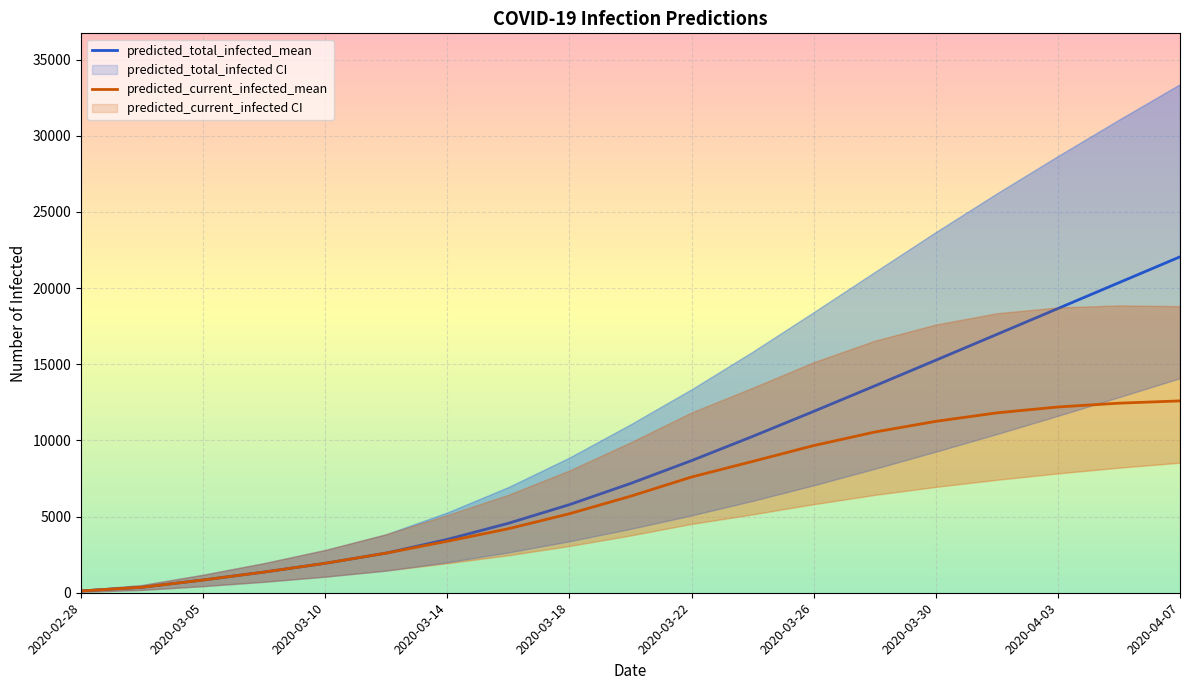

What is the sum of all predicted_current_infected_mean values?

123030